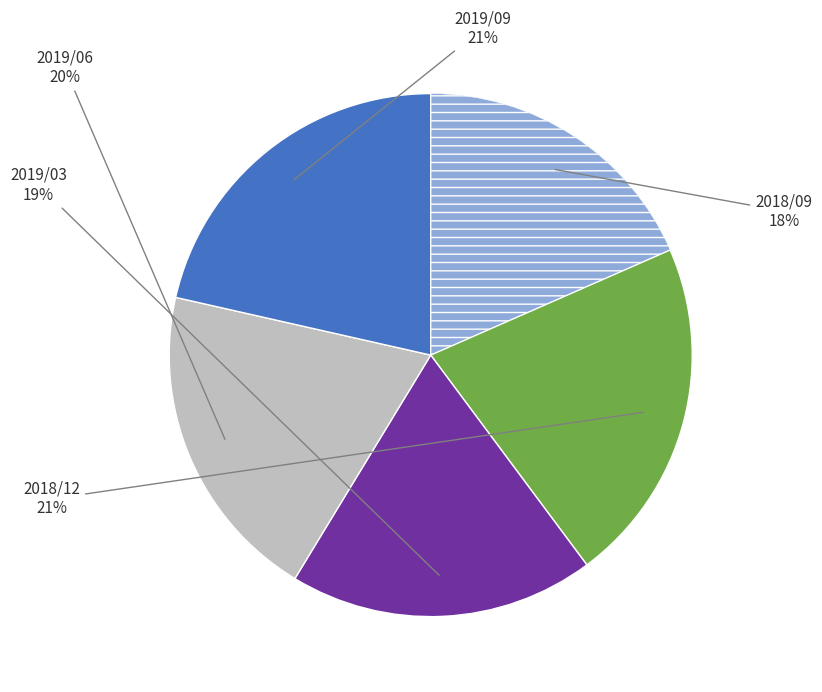

To the nearest percent, what is the average slice percentage?

20%